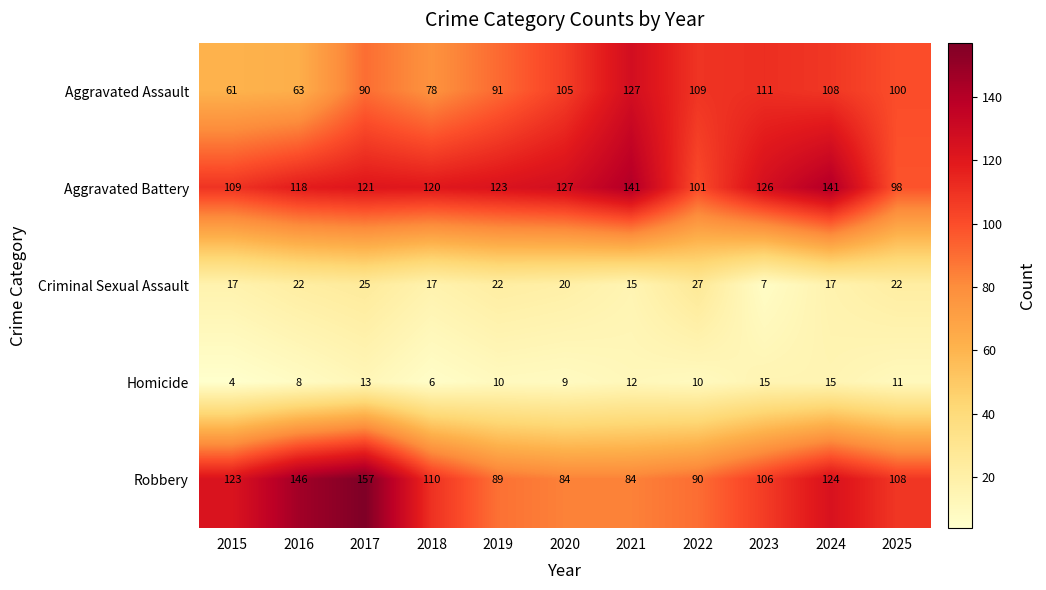

What is the minimum value for Aggravated Battery?

98